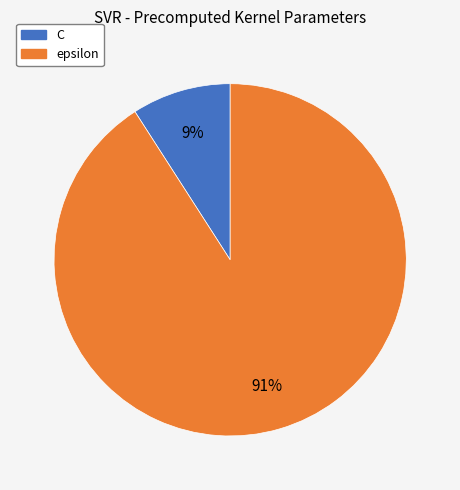

Do epsilon and C together represent more than half of the pie?

Yes